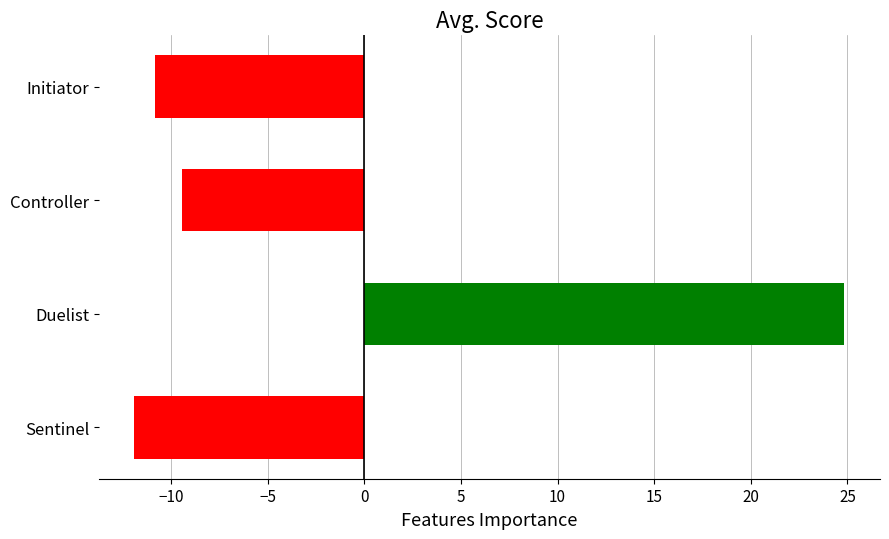

List the labels in order of value, smallest first.

Sentinel, Initiator, Controller, Duelist